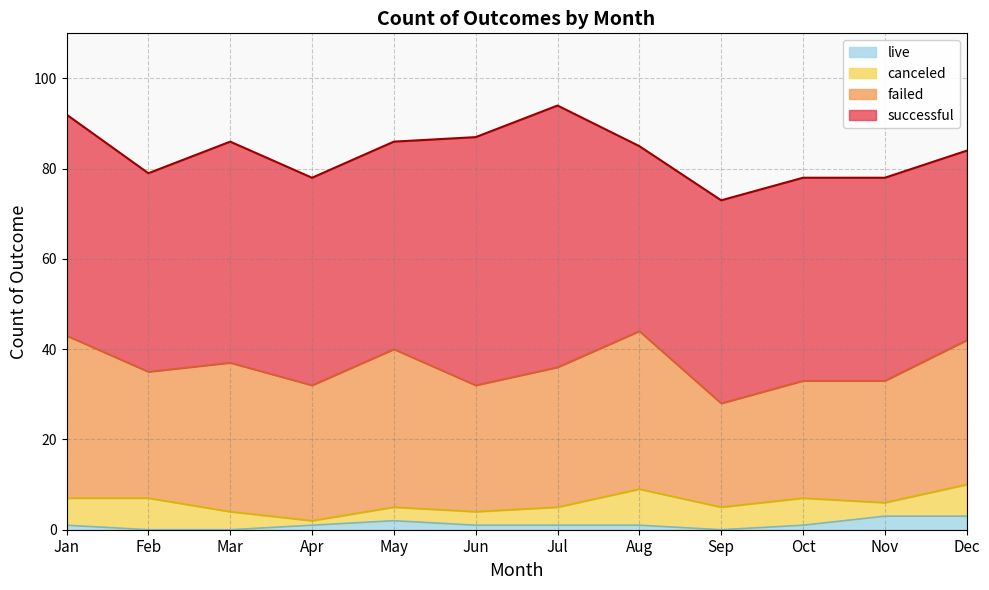

What is the value of the live point at the 12th from the left?

3